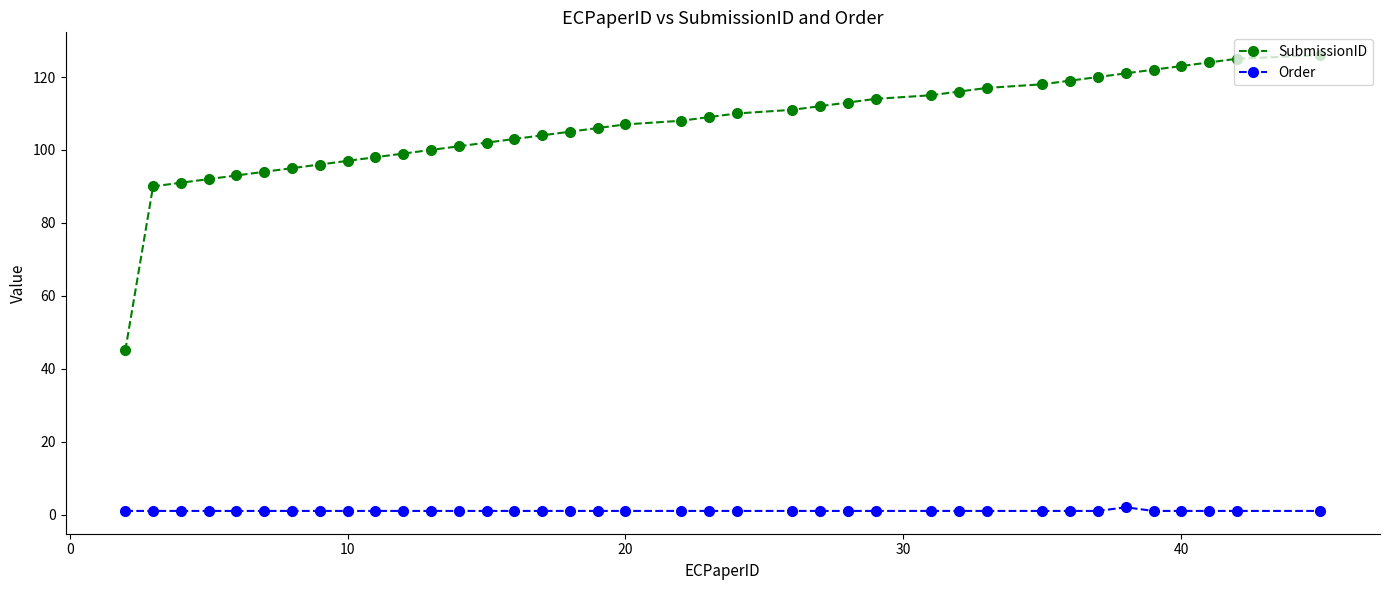

What is the average value of the SubmissionID series?

106